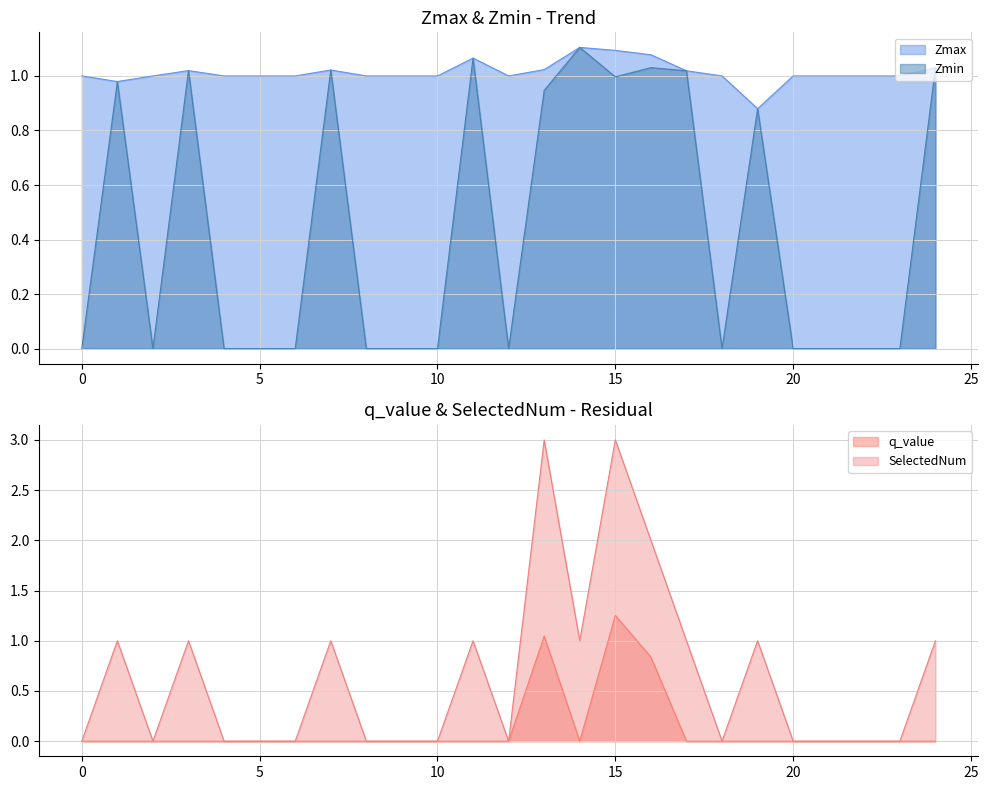

How many lines are shown in the chart?

4